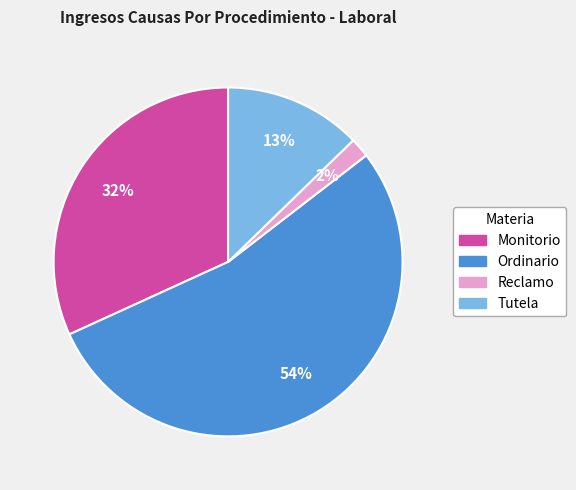

How many segments does this pie chart have?

4